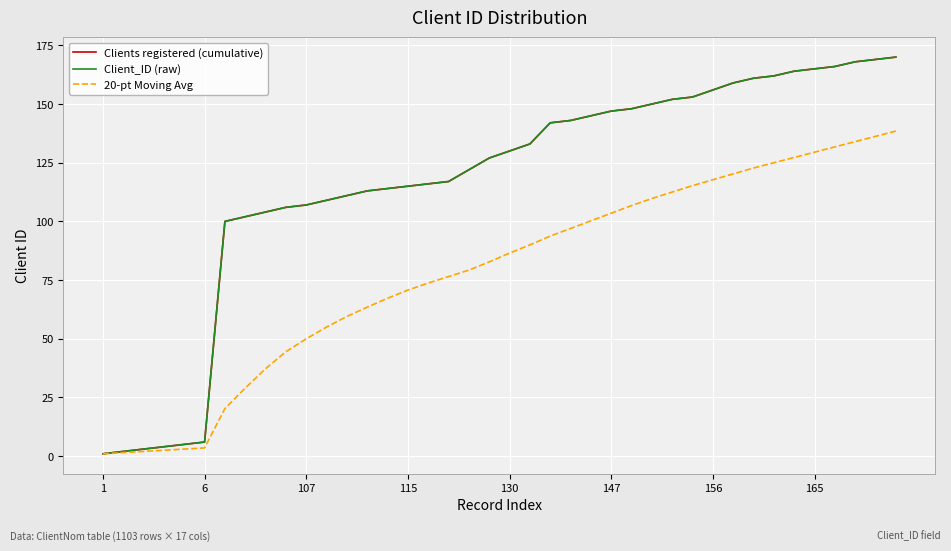

At how many categories does at least one series exceed 99?

34